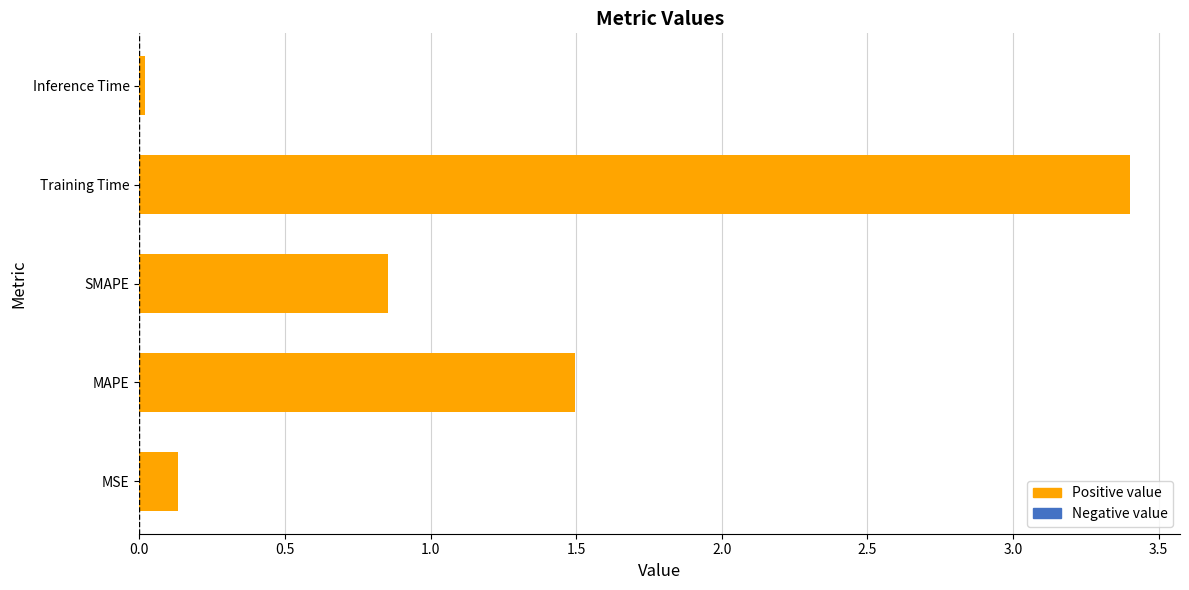

Which label corresponds to the largest value in the chart?

Training Time